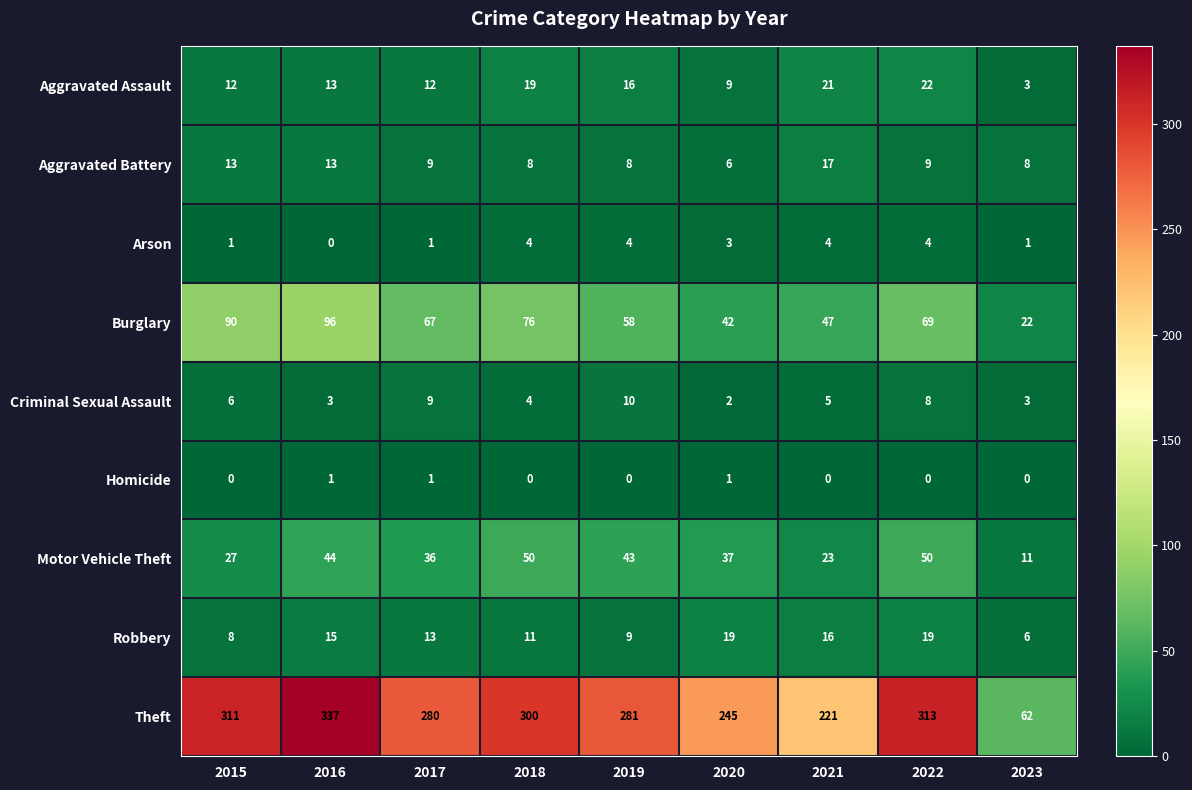

True or false: Criminal Sexual Assault has a value of 9 at 2017.

True